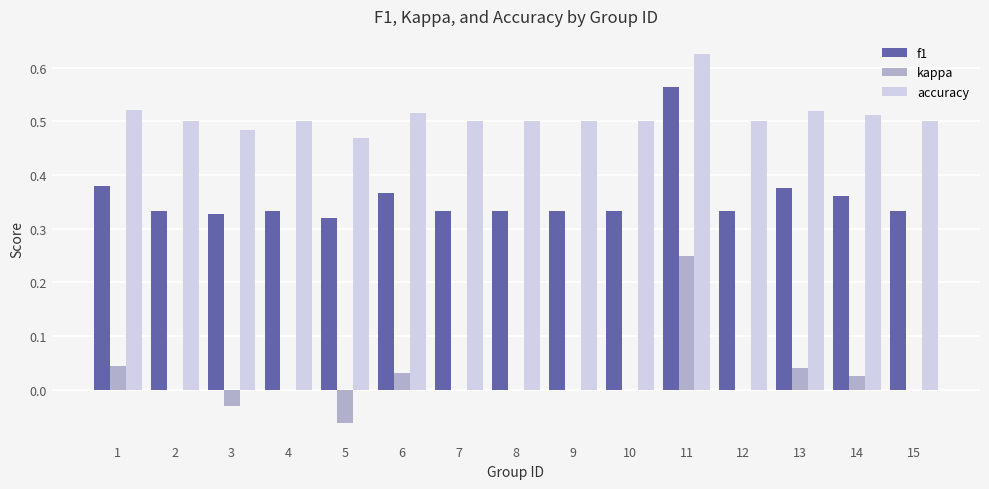

Are the bars horizontal?

No